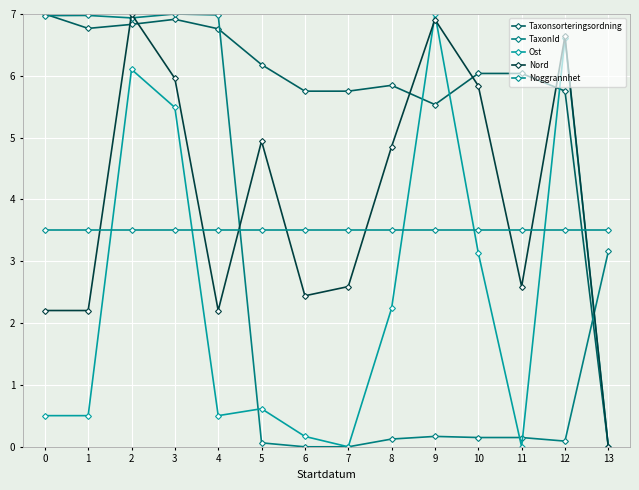

Which series has the widest spread of values?

Taxonsorteringsordning